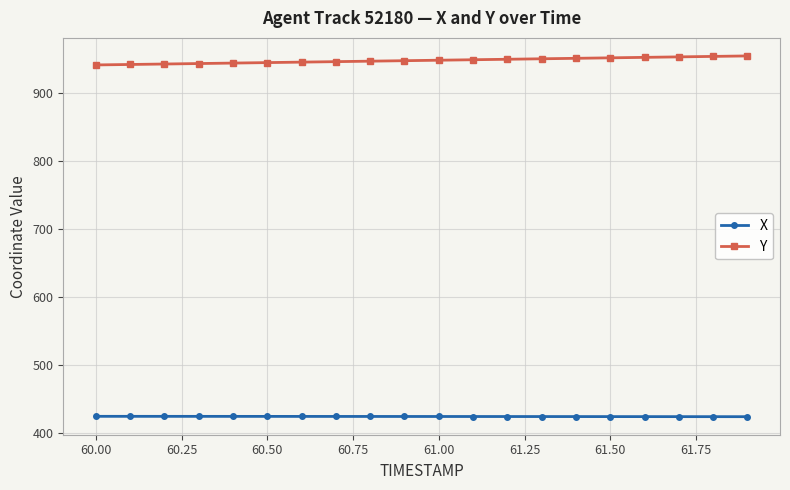

Rank the series by their maximum value, from highest to lowest.

Y, X